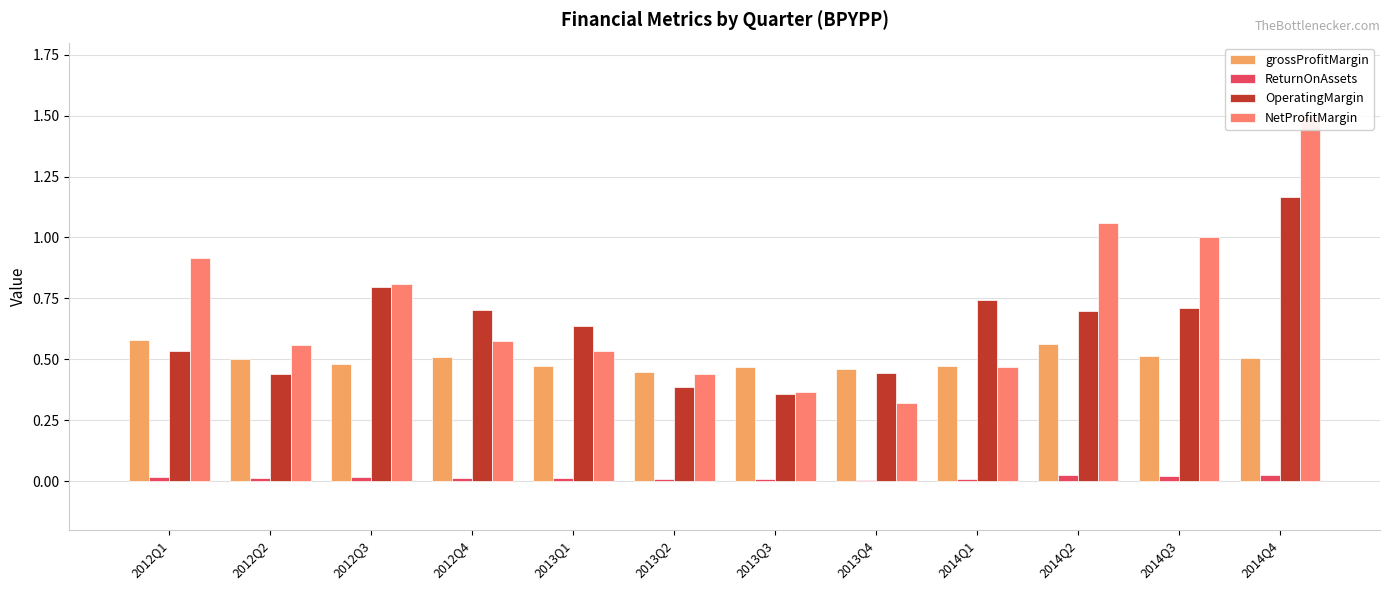

What value does the OperatingMargin series have at 2013Q4?

0.4